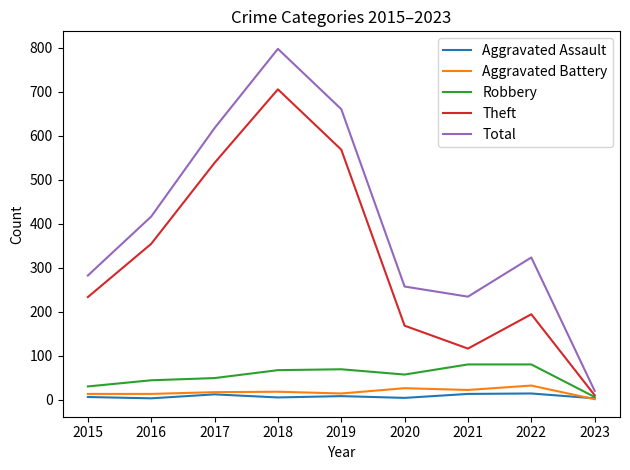

Between 2017 and 2021, which series saw the biggest shift?

Theft